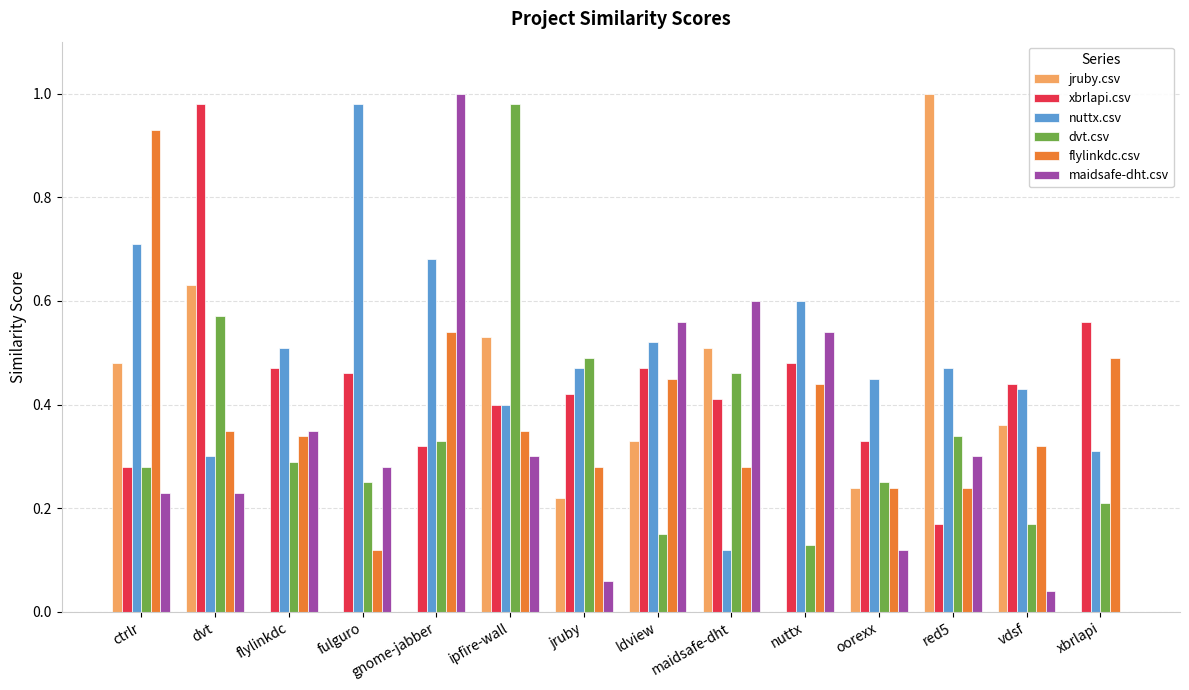

At which label does xbrlapi.csv reach its peak?

dvt